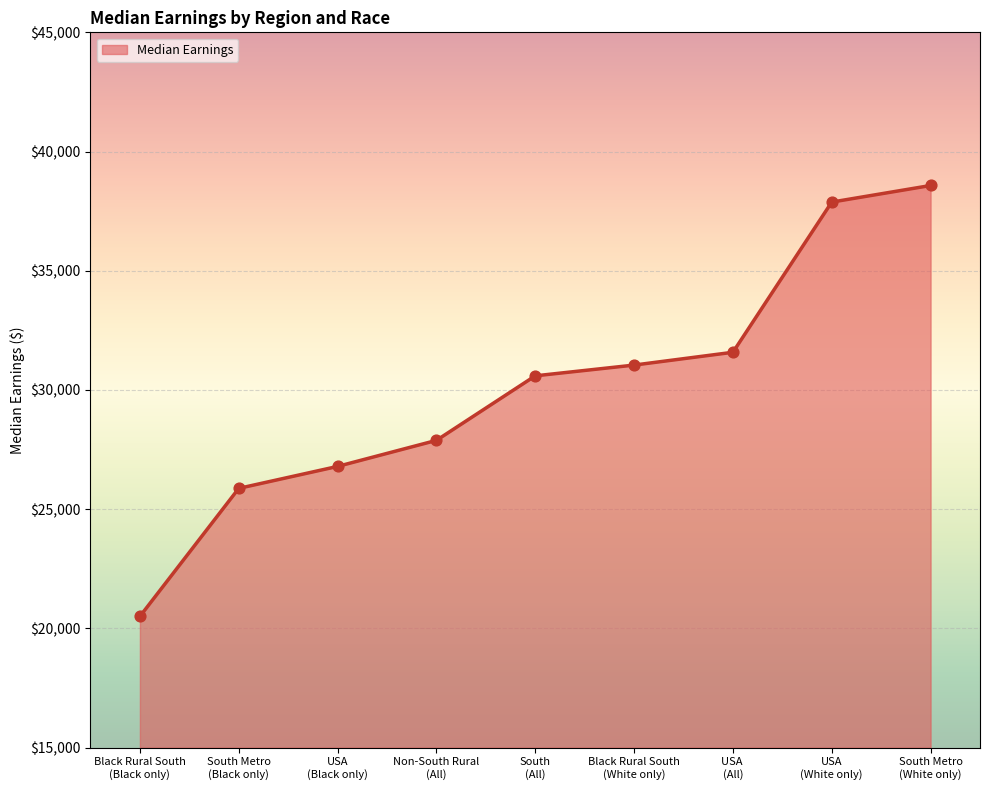

What is the ratio of the value at USA 
(All) to the value at USA
(Black only)?

1.2